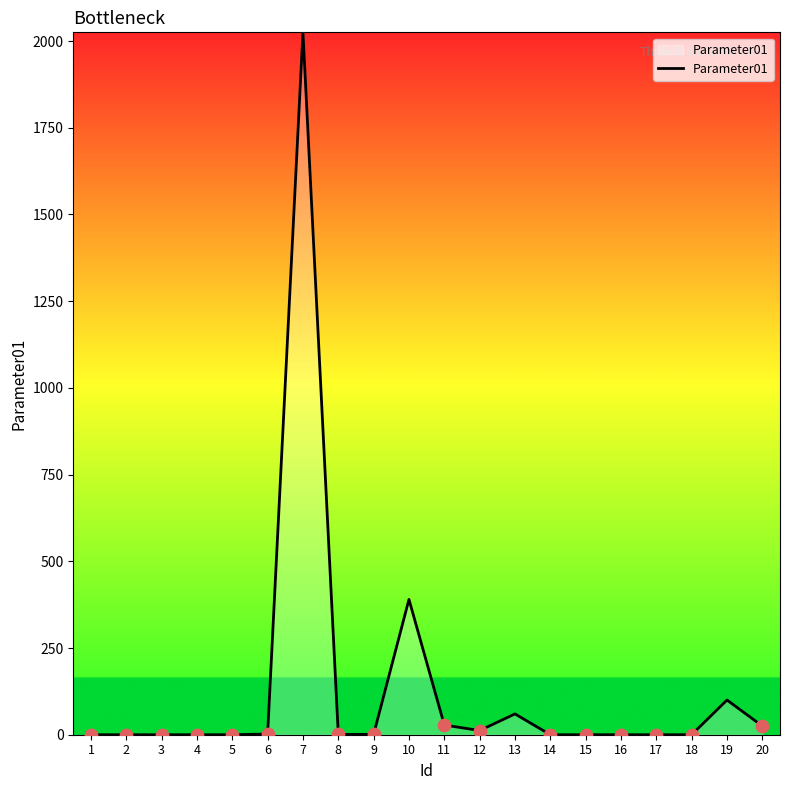

Which has a higher value, 1 or 20?

20